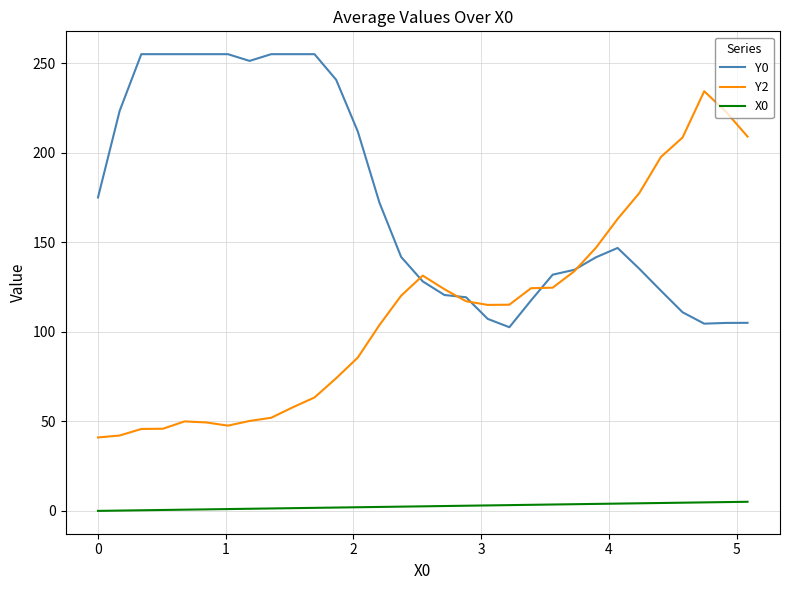

What is the difference between the maximum and minimum values in the Y2 series?

193.3